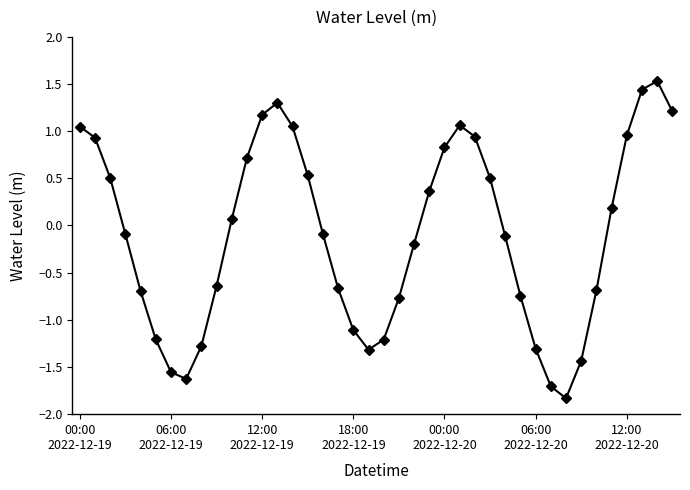

What is the minimum value shown in the chart?

-1.8